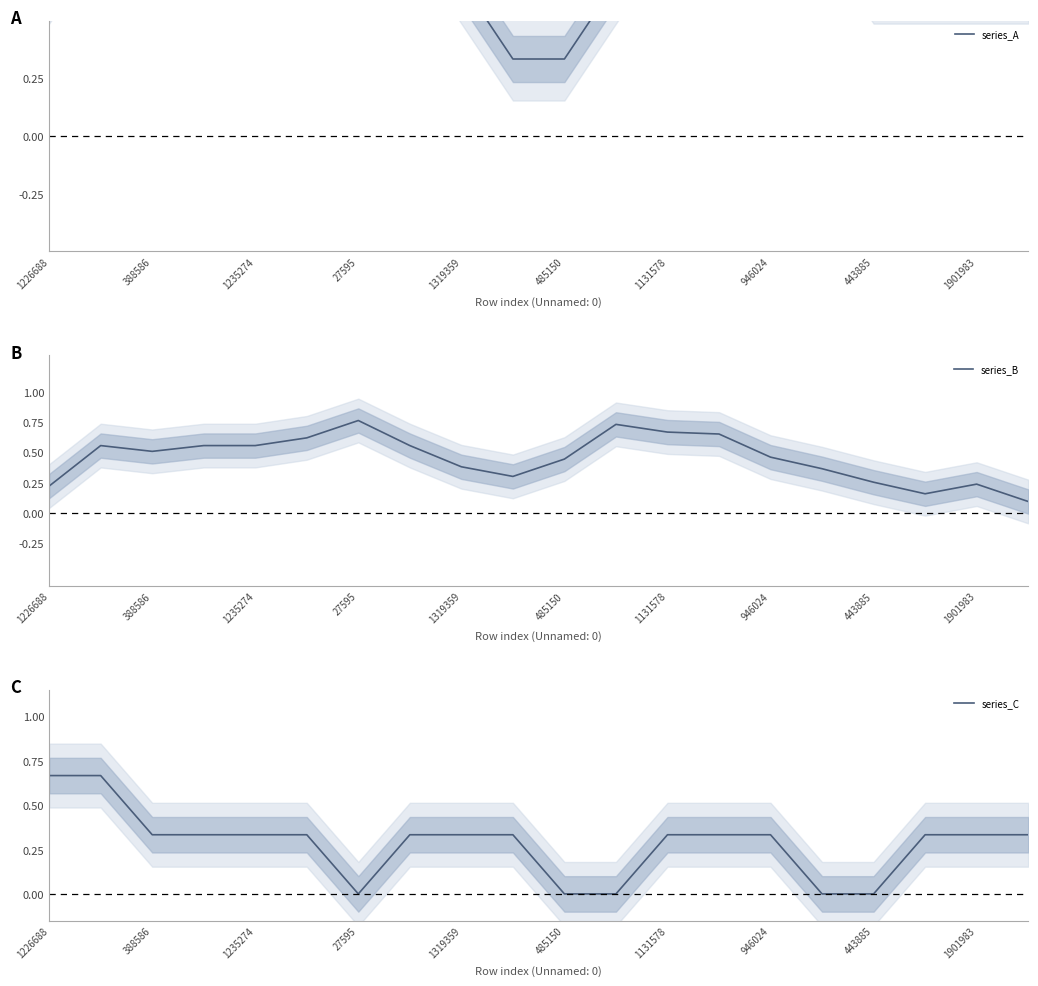

What is the maximum value shown in the chart?

1.0